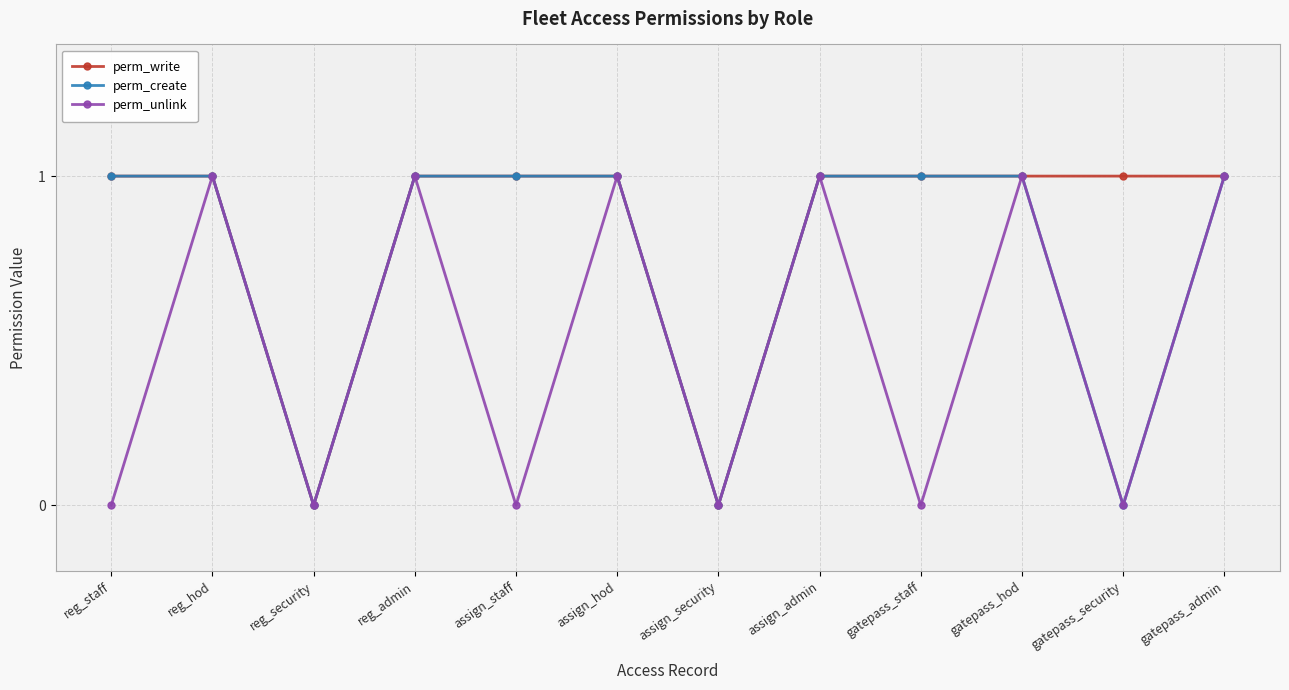

True or false: perm_create has a value of -1 at reg_security.

False